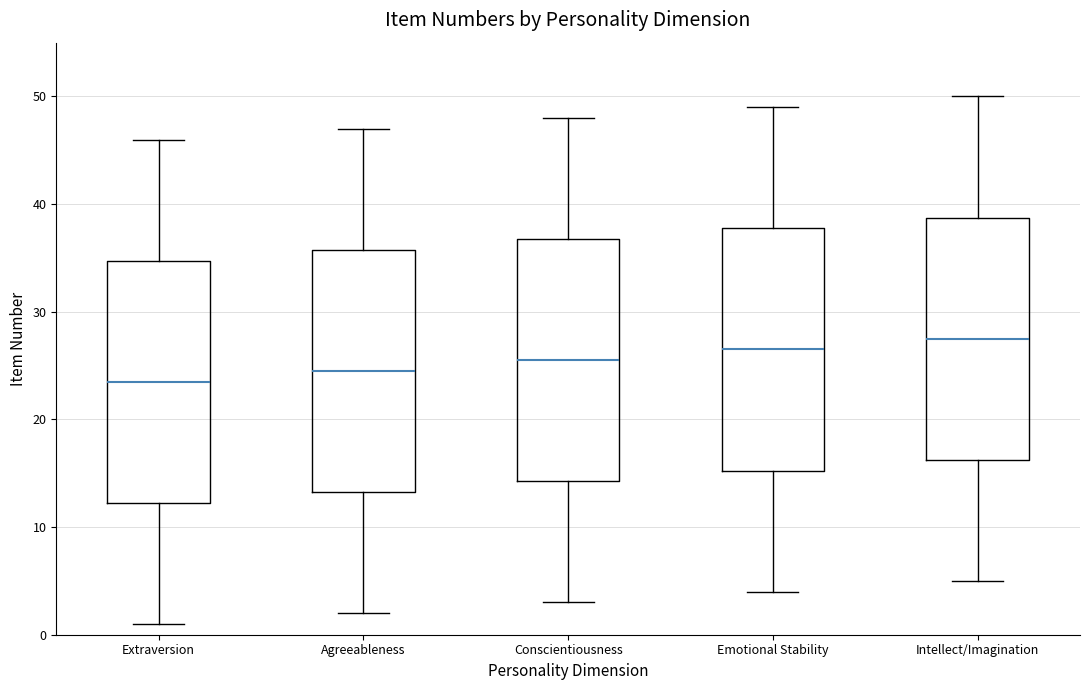

Where is the lower edge of the box for Emotional Stability on the y-axis? The values are not printed on the chart, so give them approximately, as read against the axis.

15